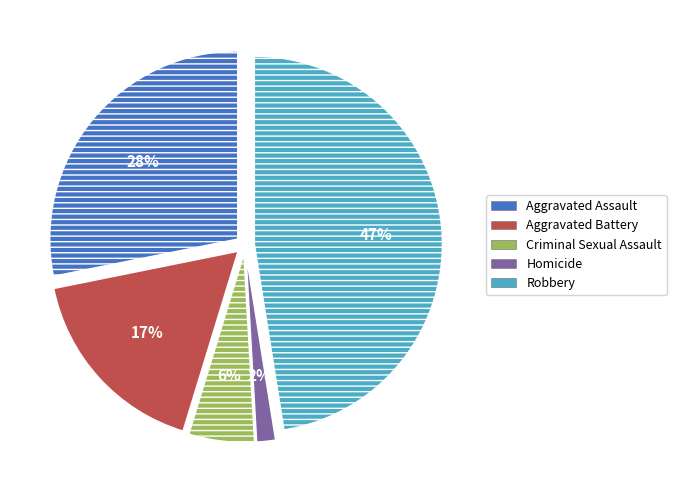

Approximately how many times larger is the value at Aggravated Battery compared to Robbery?

0.4